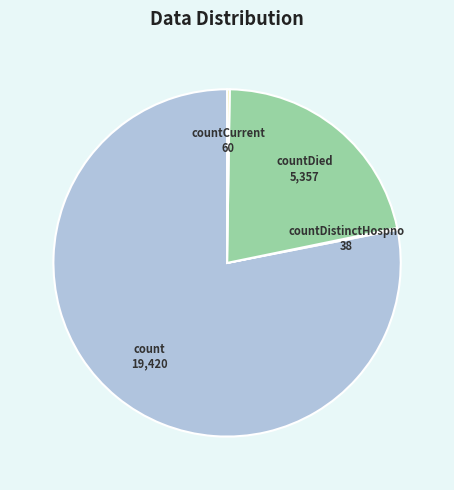

True or false: countDied accounts for 22% of the total.

True